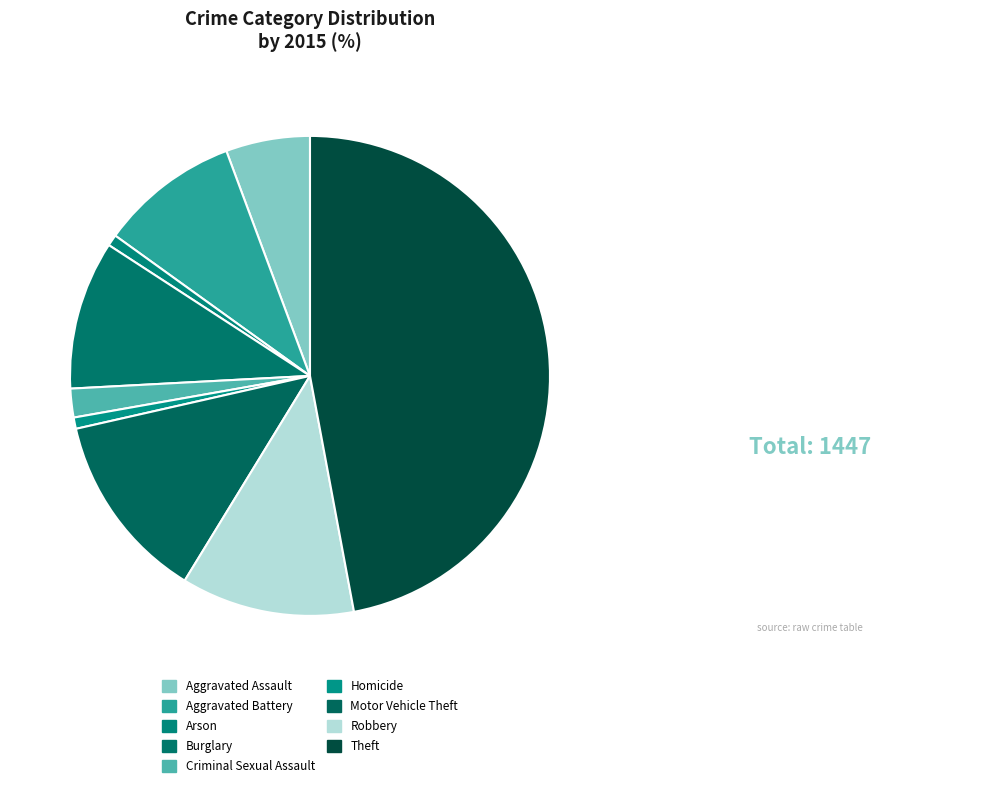

How many slices are in this pie chart?

9